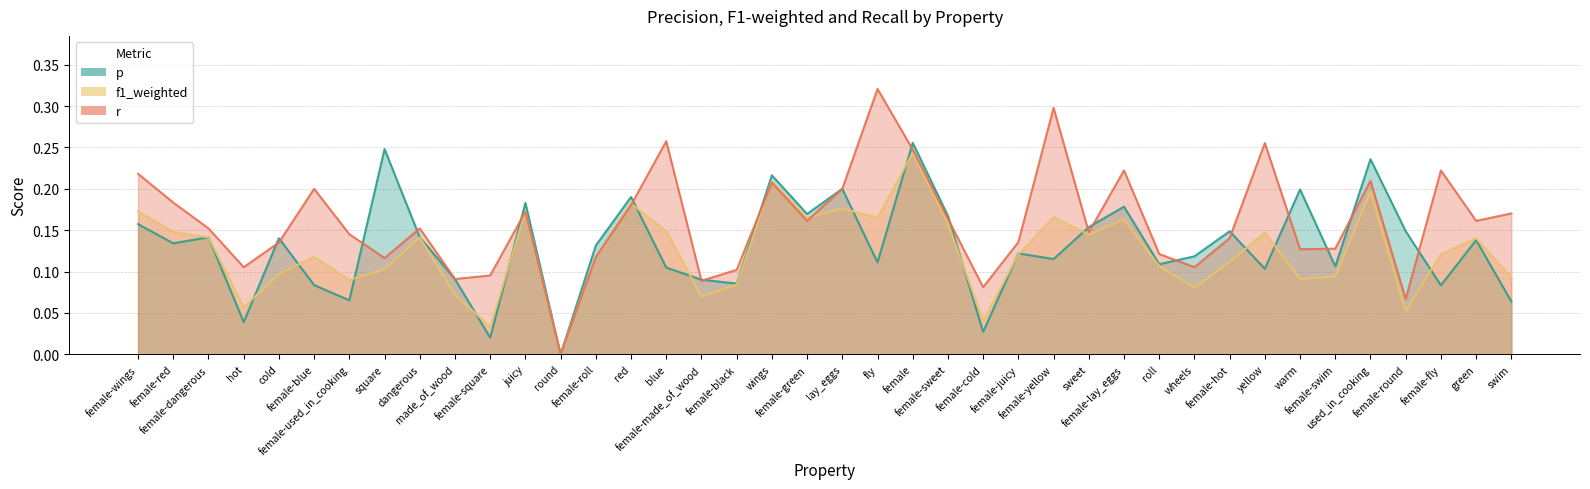

At which category is the sum across all series the highest?

female